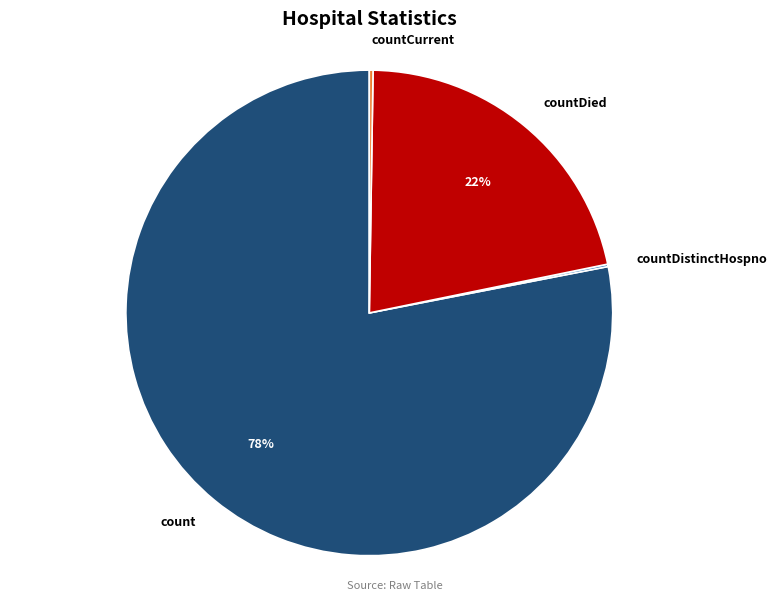

Is the sum of countDied and count greater than half?

Yes